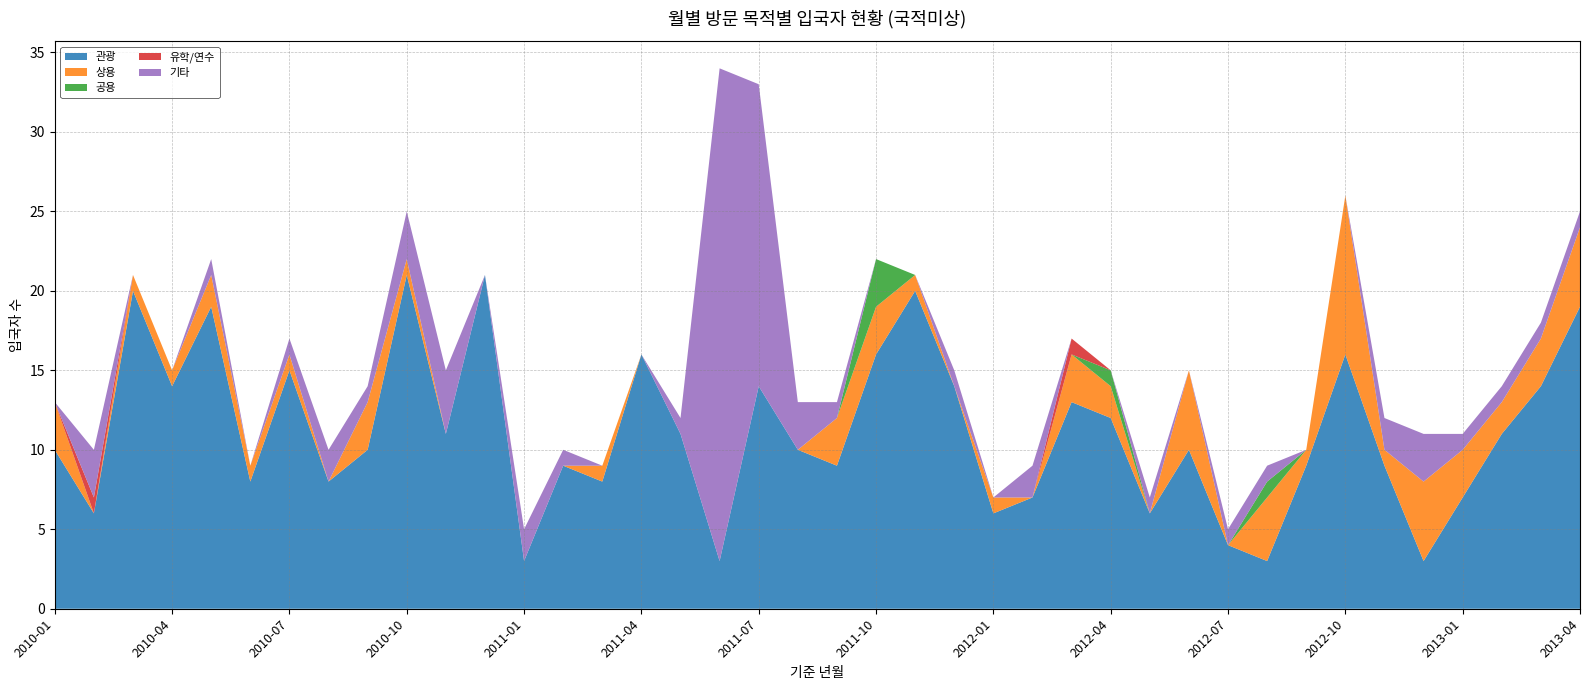

Reading left to right, what are all the values shown in this chart?

관광: 2010-01=10	2010-02=6	2010-03=20	2010-04=14	2010-05=19	2010-06=8	2010-07=15	2010-08=8	2010-09=10	2010-10=21	2010-11=11	2010-12=21	2011-01=3	2011-02=9	2011-03=8	2011-04=16	2011-05=11	2011-06=3	2011-07=14	2011-08=10	2011-09=9	2011-10=16	2011-11=20	2011-12=14	2012-01=6	2012-02=7	2012-03=13	2012-04=12	2012-05=6	2012-06=10	2012-07=4	2012-08=3	2012-09=9	2012-10=16	2012-11=9	2012-12=3	2013-01=7	2013-02=11	2013-03=14	2013-04=19
상용: 2010-01=3	2010-02=0	2010-03=1	2010-04=1	2010-05=2	2010-06=1	2010-07=1	2010-08=0	2010-09=3	2010-10=1	2010-11=0	2010-12=0	2011-01=0	2011-02=0	2011-03=1	2011-04=0	2011-05=0	2011-06=0	2011-07=0	2011-08=0	2011-09=3	2011-10=3	2011-11=1	2011-12=0	2012-01=1	2012-02=0	2012-03=3	2012-04=2	2012-05=0	2012-06=5	2012-07=0	2012-08=4	2012-09=1	2012-10=10	2012-11=1	2012-12=5	2013-01=3	2013-02=2	2013-03=3	2013-04=5
공용: 2010-01=0	2010-02=0	2010-03=0	2010-04=0	2010-05=0	2010-06=0	2010-07=0	2010-08=0	2010-09=0	2010-10=0	2010-11=0	2010-12=0	2011-01=0	2011-02=0	2011-03=0	2011-04=0	2011-05=0	2011-06=0	2011-07=0	2011-08=0	2011-09=0	2011-10=3	2011-11=0	2011-12=0	2012-01=0	2012-02=0	2012-03=0	2012-04=1	2012-05=0	2012-06=0	2012-07=0	2012-08=1	2012-09=0	2012-10=0	2012-11=0	2012-12=0	2013-01=0	2013-02=0	2013-03=0	2013-04=0
유학/연수: 2010-01=0	2010-02=1	2010-03=0	2010-04=0	2010-05=0	2010-06=0	2010-07=0	2010-08=0	2010-09=0	2010-10=0	2010-11=0	2010-12=0	2011-01=0	2011-02=0	2011-03=0	2011-04=0	2011-05=0	2011-06=0	2011-07=0	2011-08=0	2011-09=0	2011-10=0	2011-11=0	2011-12=0	2012-01=0	2012-02=0	2012-03=1	2012-04=0	2012-05=0	2012-06=0	2012-07=0	2012-08=0	2012-09=0	2012-10=0	2012-11=0	2012-12=0	2013-01=0	2013-02=0	2013-03=0	2013-04=0
기타: 2010-01=0	2010-02=3	2010-03=0	2010-04=0	2010-05=1	2010-06=0	2010-07=1	2010-08=2	2010-09=1	2010-10=3	2010-11=4	2010-12=0	2011-01=2	2011-02=1	2011-03=0	2011-04=0	2011-05=1	2011-06=31	2011-07=19	2011-08=3	2011-09=1	2011-10=0	2011-11=0	2011-12=1	2012-01=0	2012-02=2	2012-03=0	2012-04=0	2012-05=1	2012-06=0	2012-07=1	2012-08=1	2012-09=0	2012-10=0	2012-11=2	2012-12=3	2013-01=1	2013-02=1	2013-03=1	2013-04=1